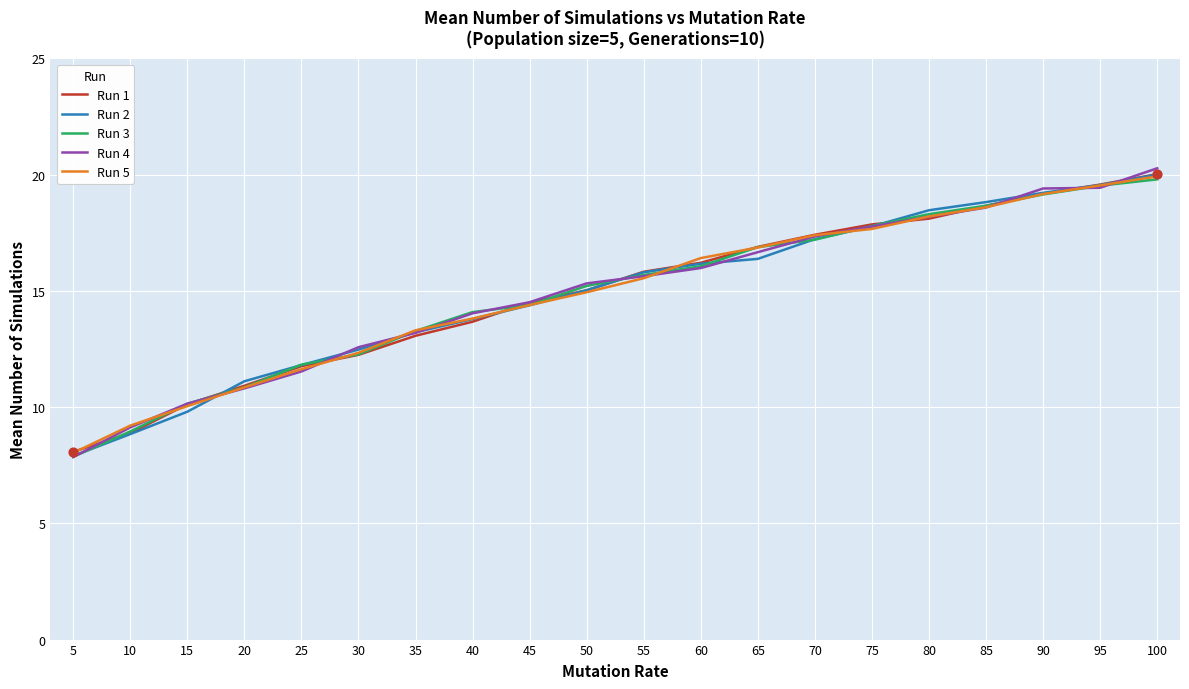

What is the total value across all series at 60?

80.8